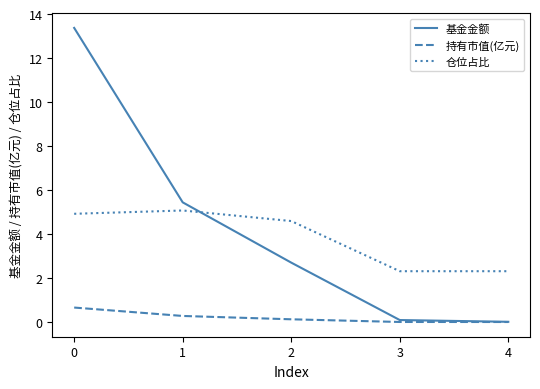

What is the sum of all 基金金额 values?

21.6